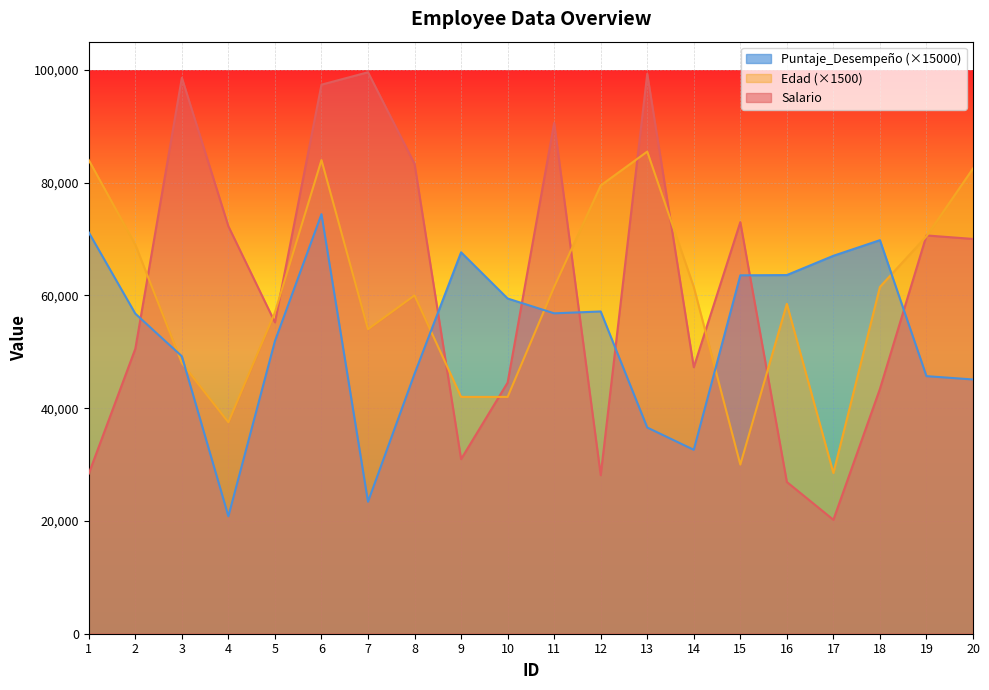

What is the greatest value displayed?

99575.0